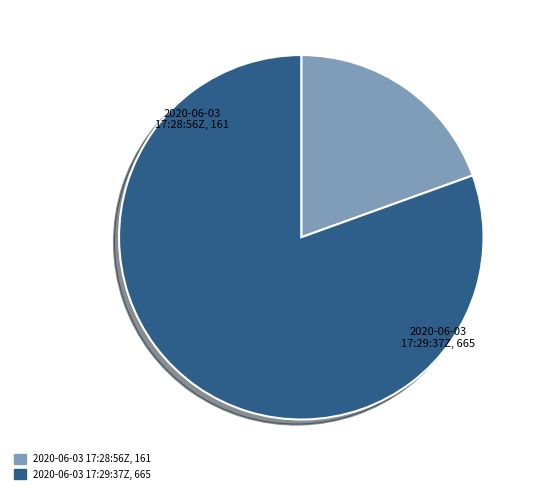

Is there a majority slice in this chart?

Yes